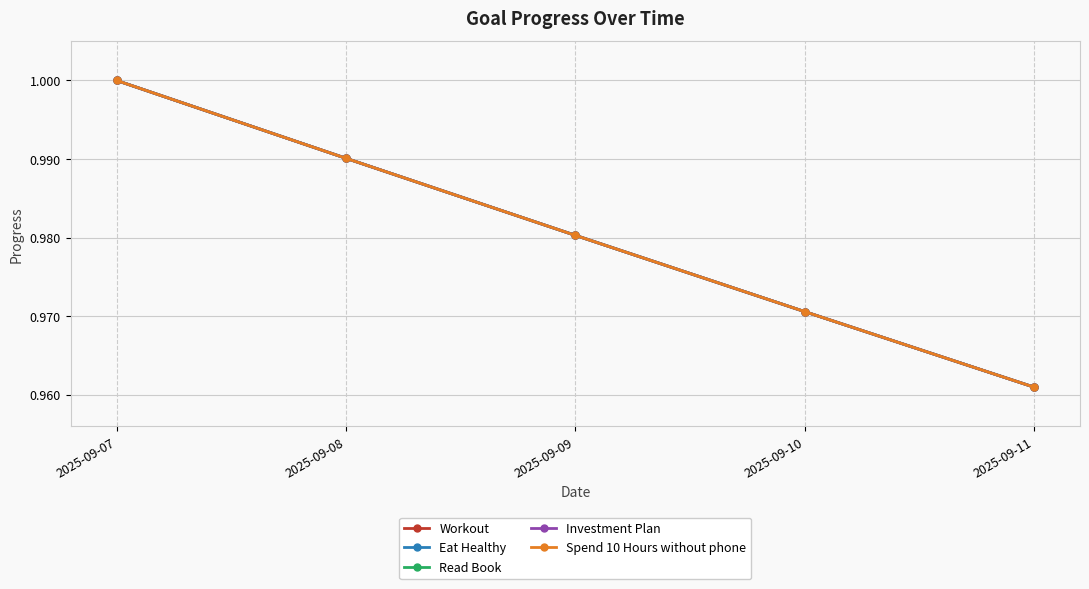

Is it true that Read Book equals 1.3 at 2025-09-07?

False